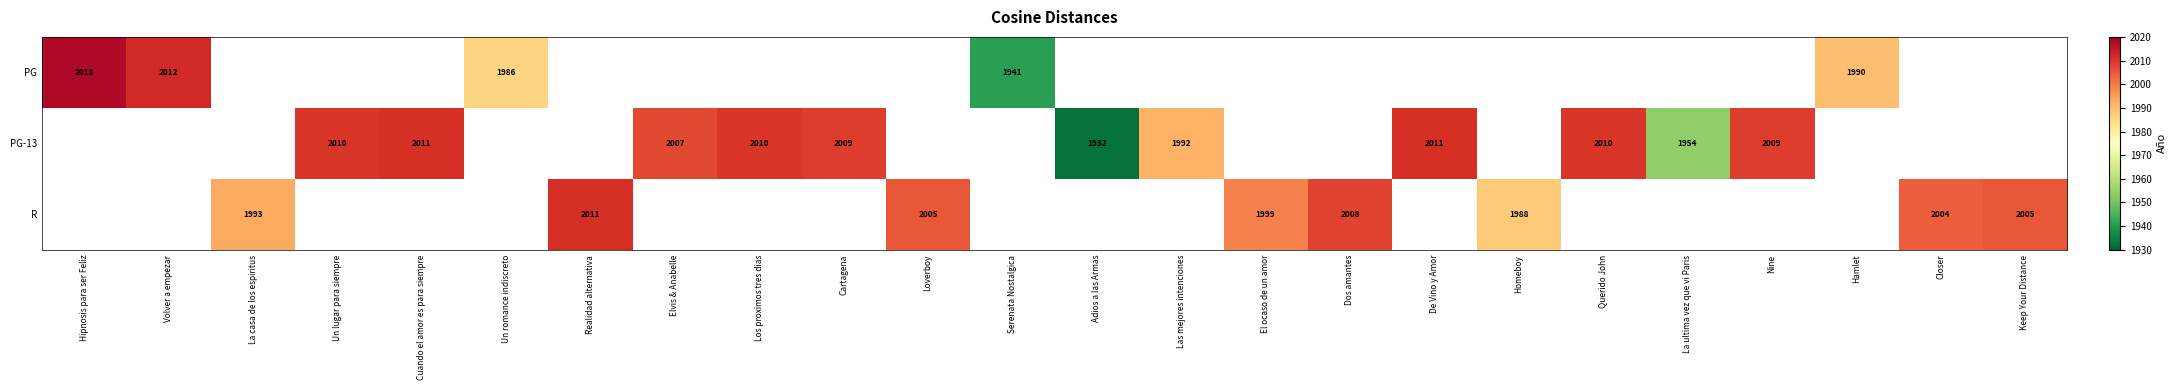

Is it true that PG-13 equals 2659 at De Vino y Amor?

False